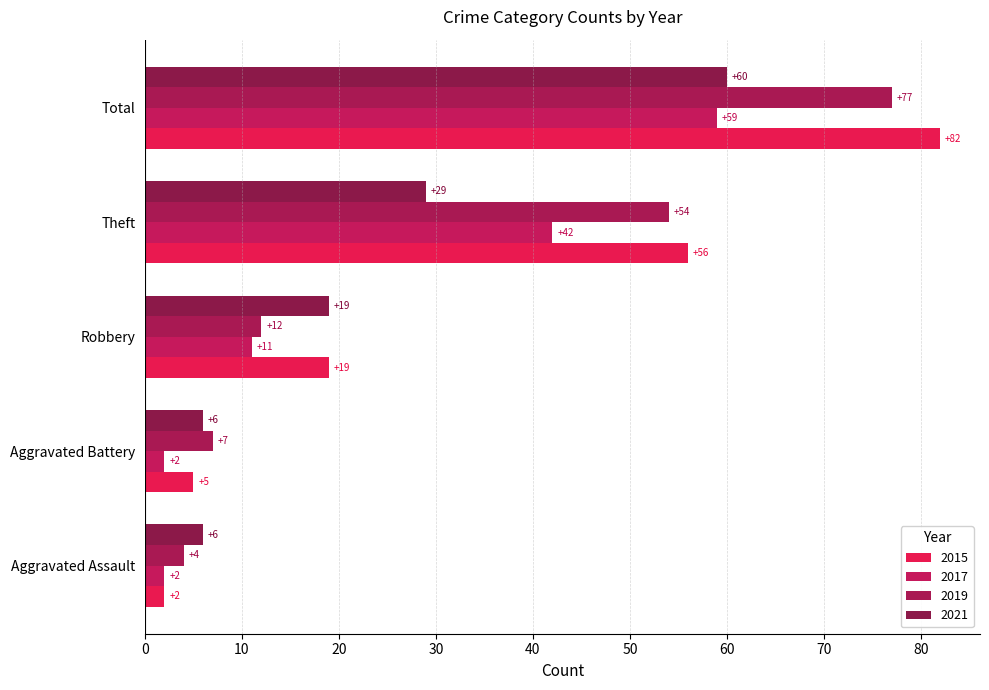

Which series has the widest spread of values?

2015